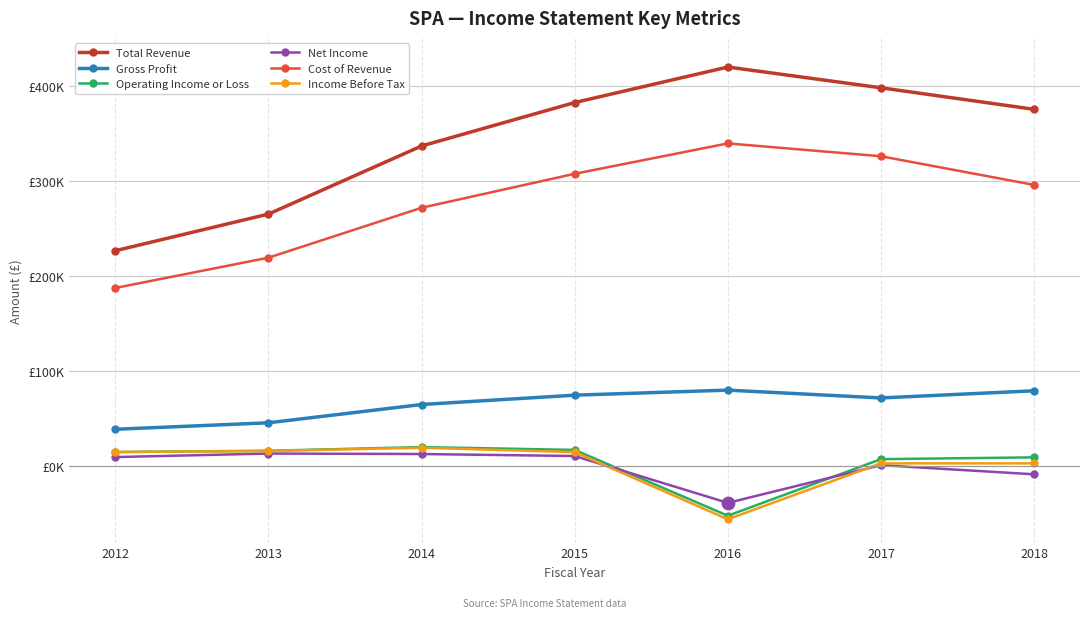

What are all the series names shown in the legend?

Total Revenue, Gross Profit, Operating Income or Loss, Net Income, Cost of Revenue, Income Before Tax